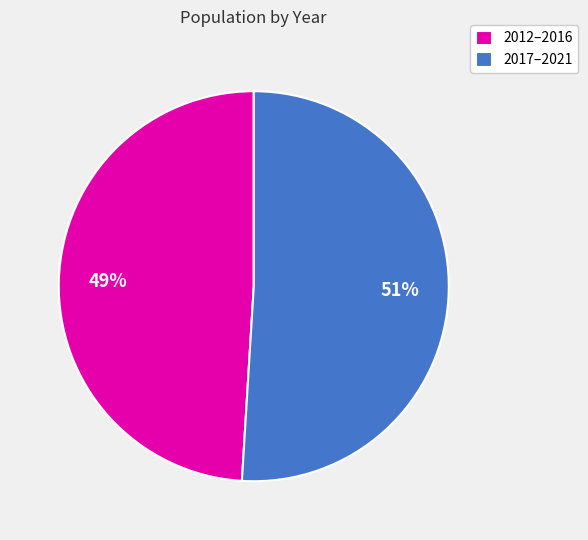

How many segments does this pie chart have?

2